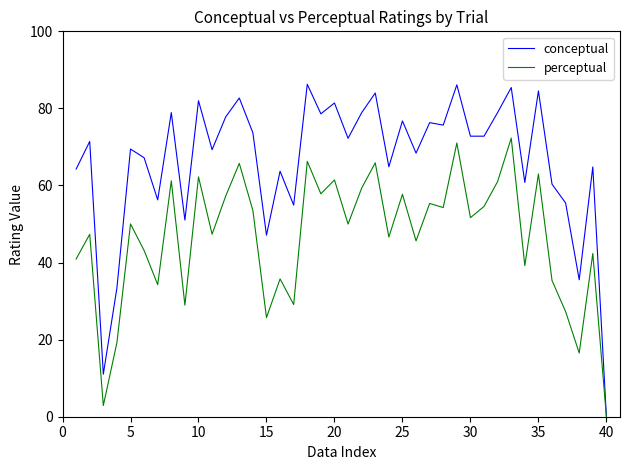

List the series in order of their overall mean, highest first.

conceptual, perceptual